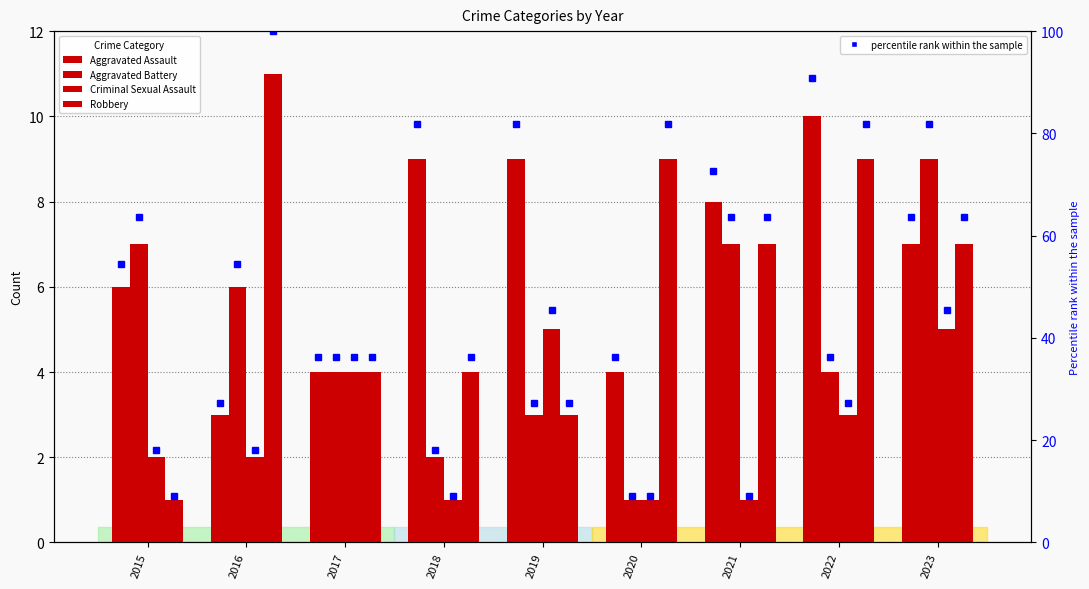

Are the bars horizontal?

No